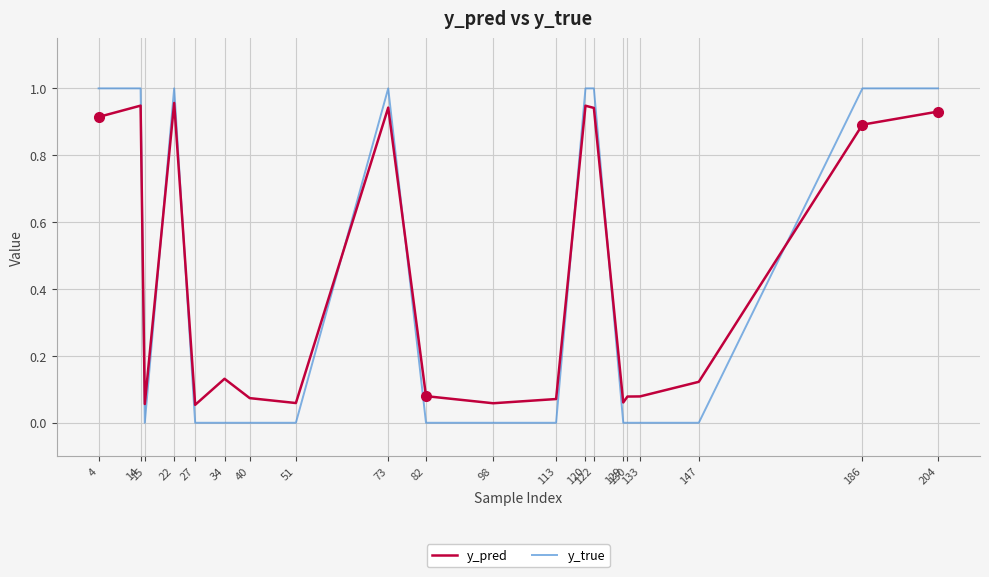

How many times do y_true and y_pred cross each other?

8